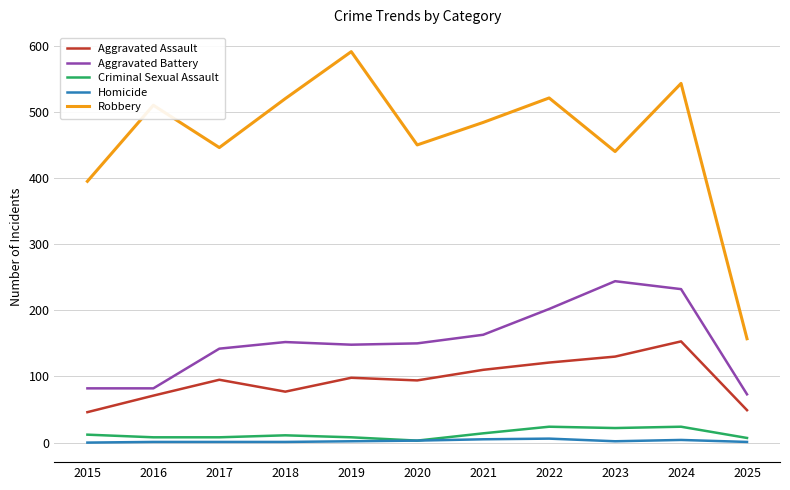

Where is the first local minimum for Aggravated Assault?

2018